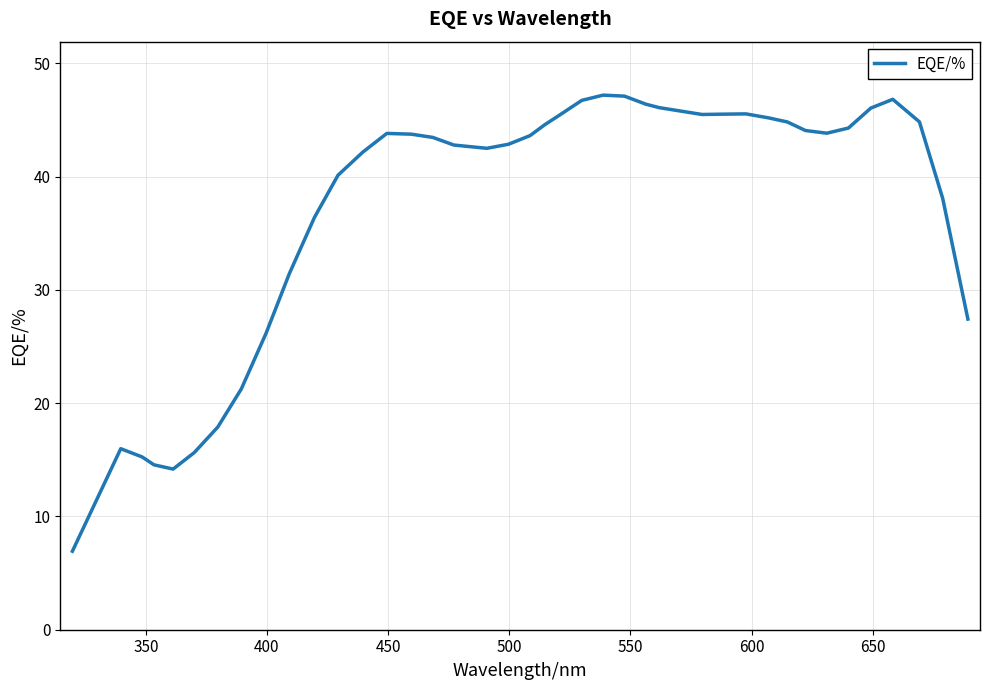

Is this an area chart (filled region under the line)?

No